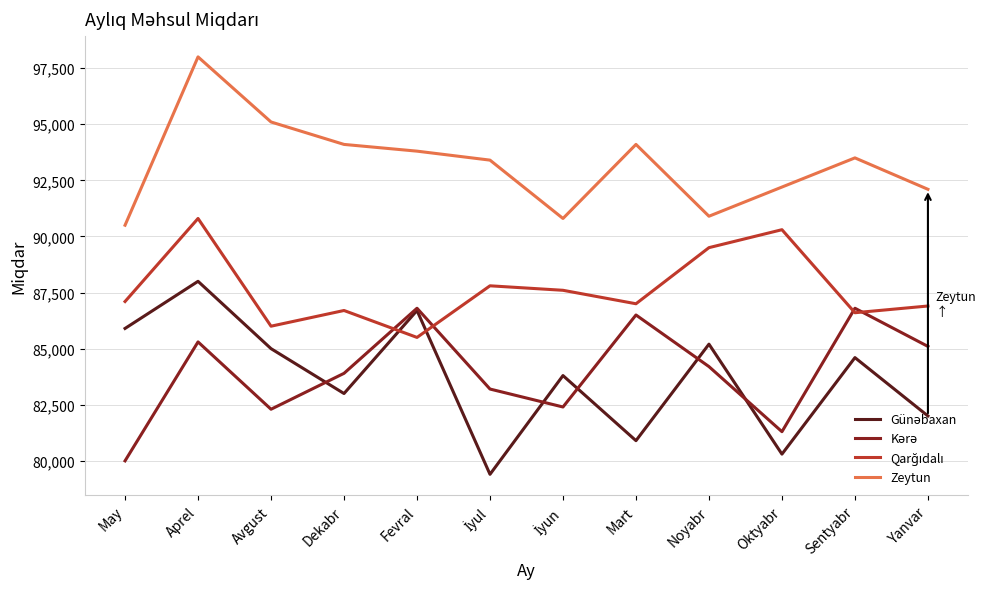

What position from the left is Aprel?

2